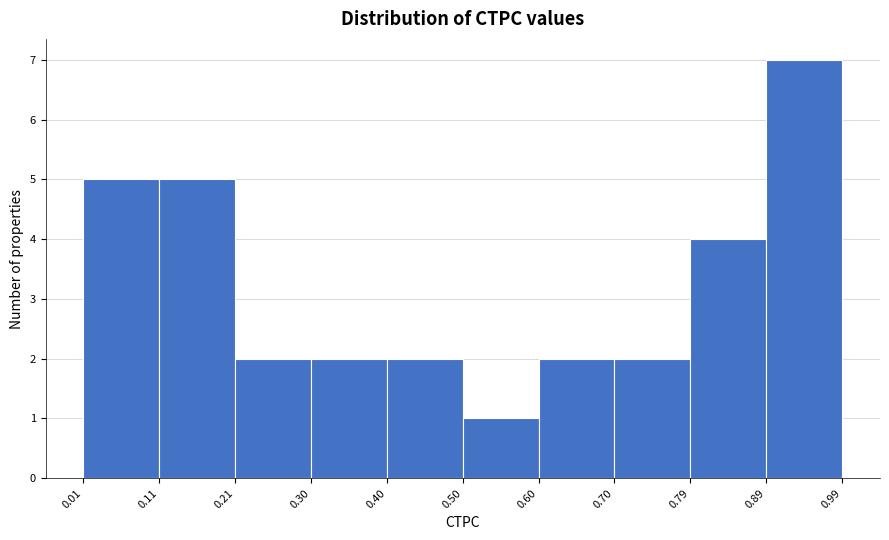

Over which range of the x-axis is the bar tallest?

0.89 to 0.99